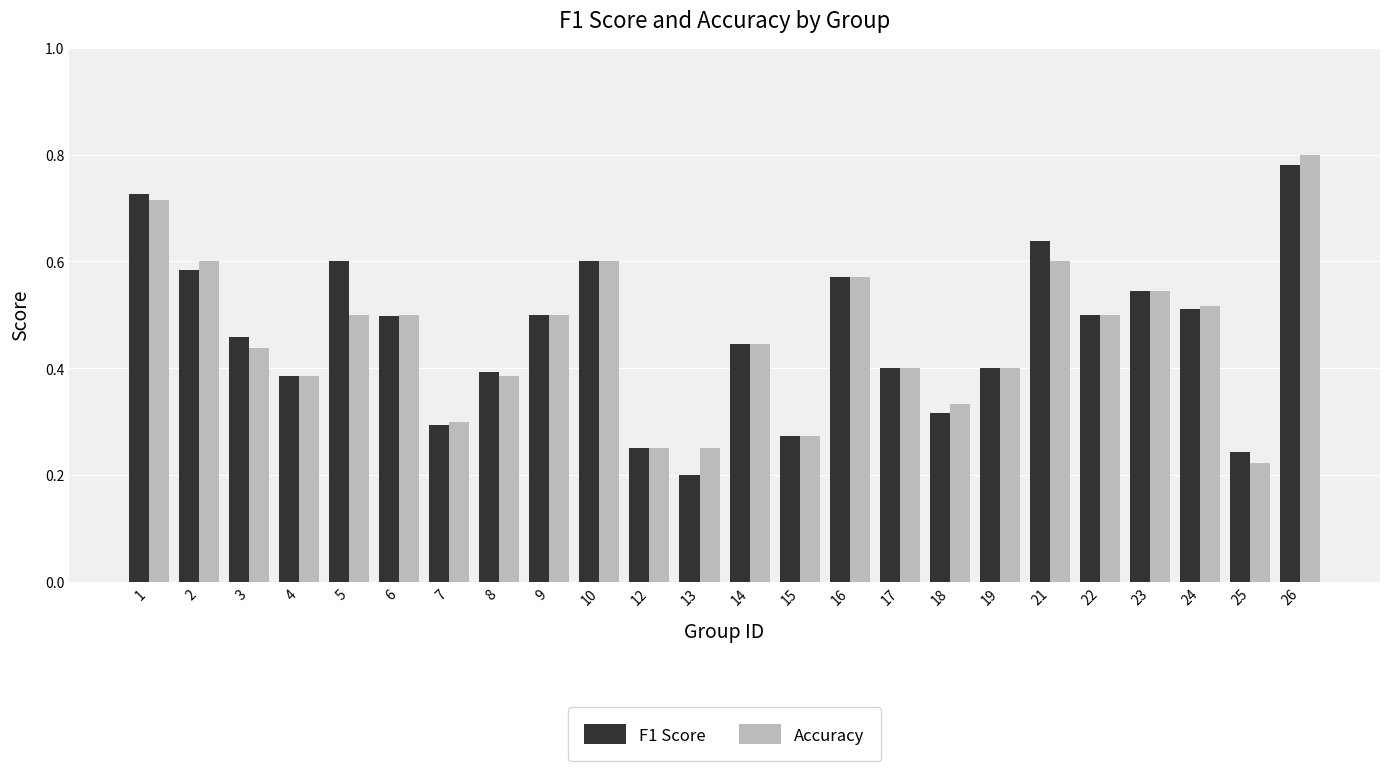

How many bars are there in total?

48